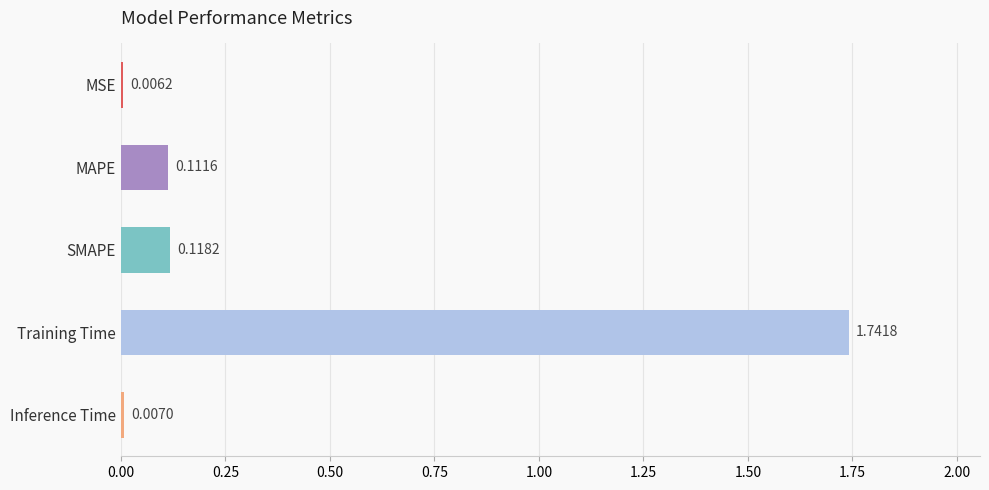

What is the label of the 5th bar from the bottom?

MSE